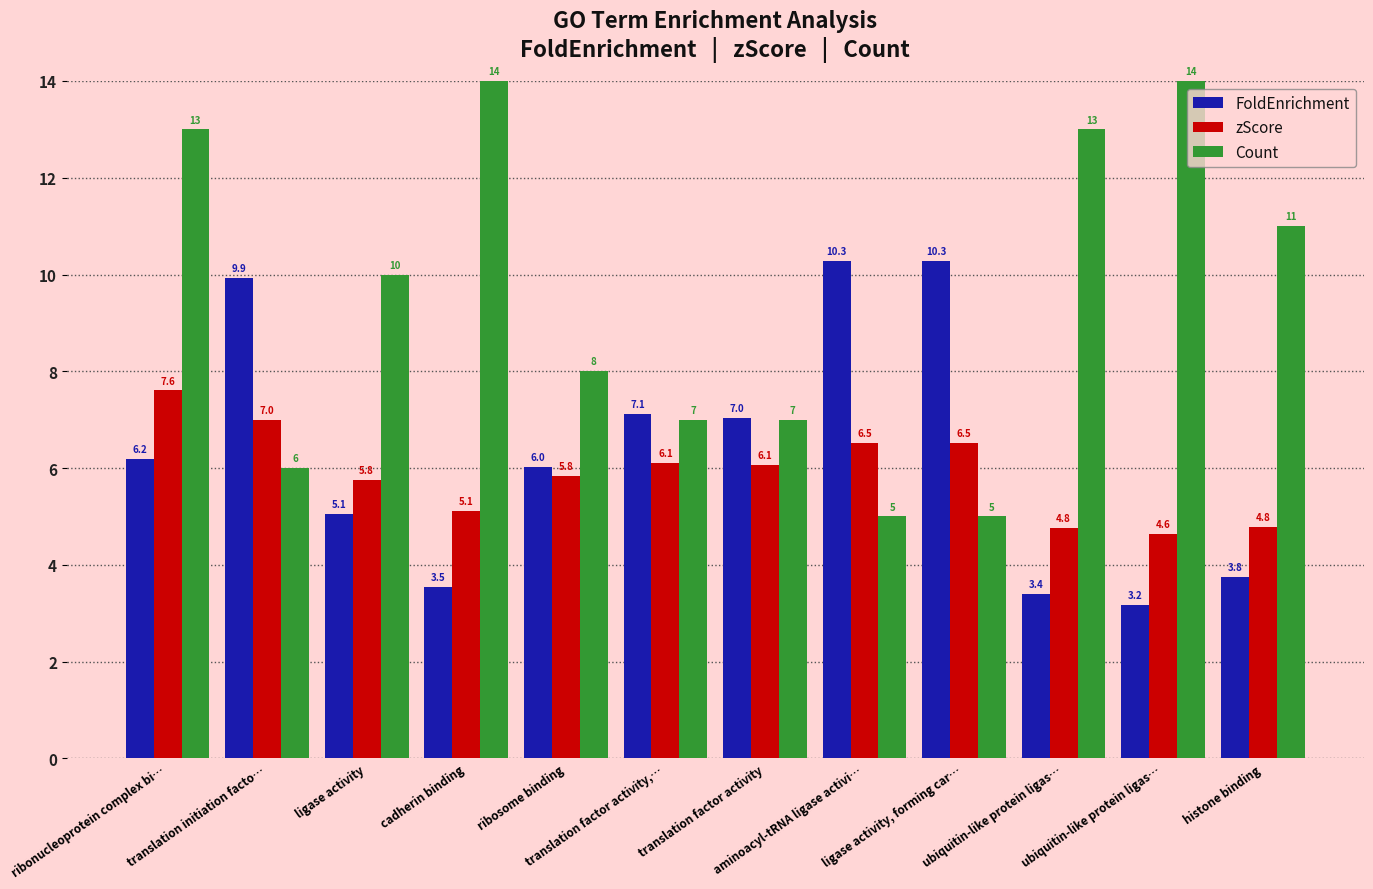

Is it true that FoldEnrichment equals 8.4 at ligase activity?

False